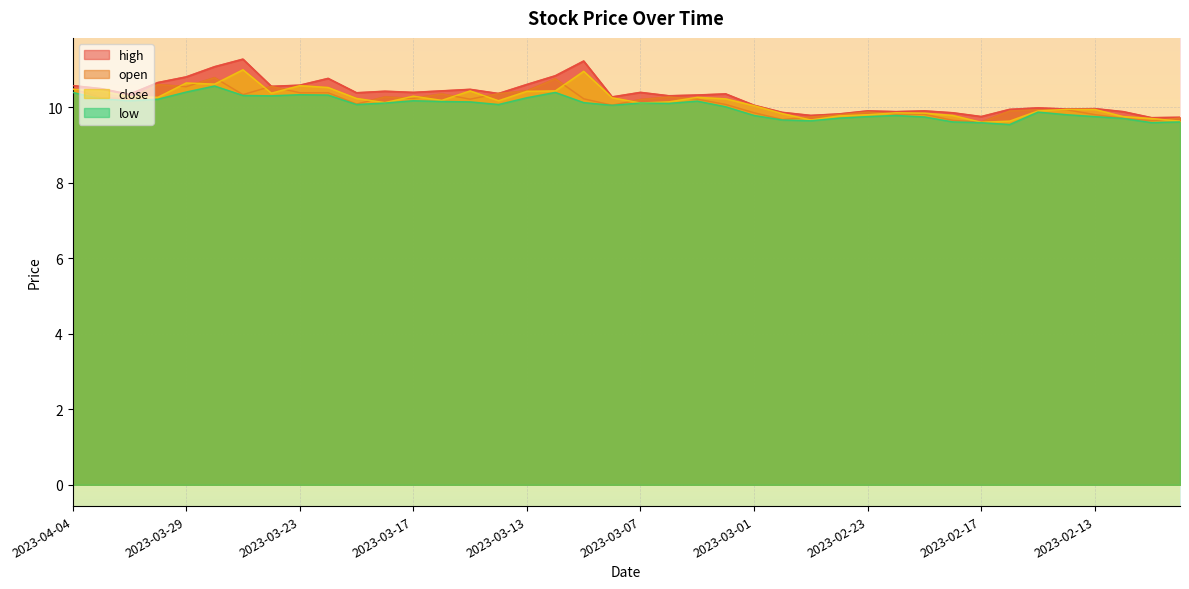

Is it true that close equals 15.1 at 2023-03-13?

False